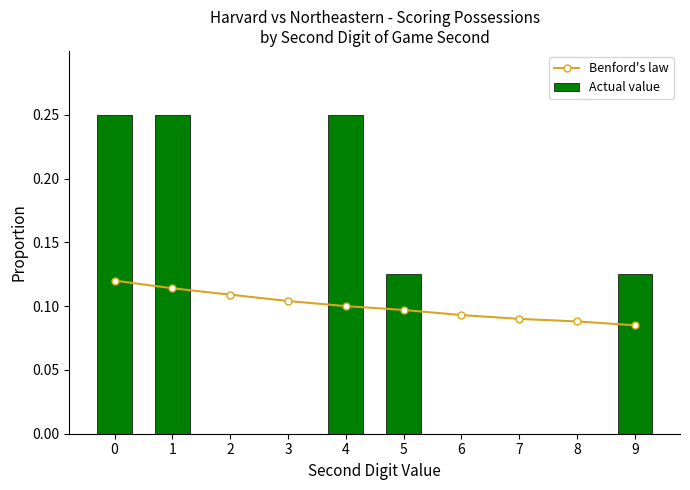

At how many categories does at least one series exceed 0?

10